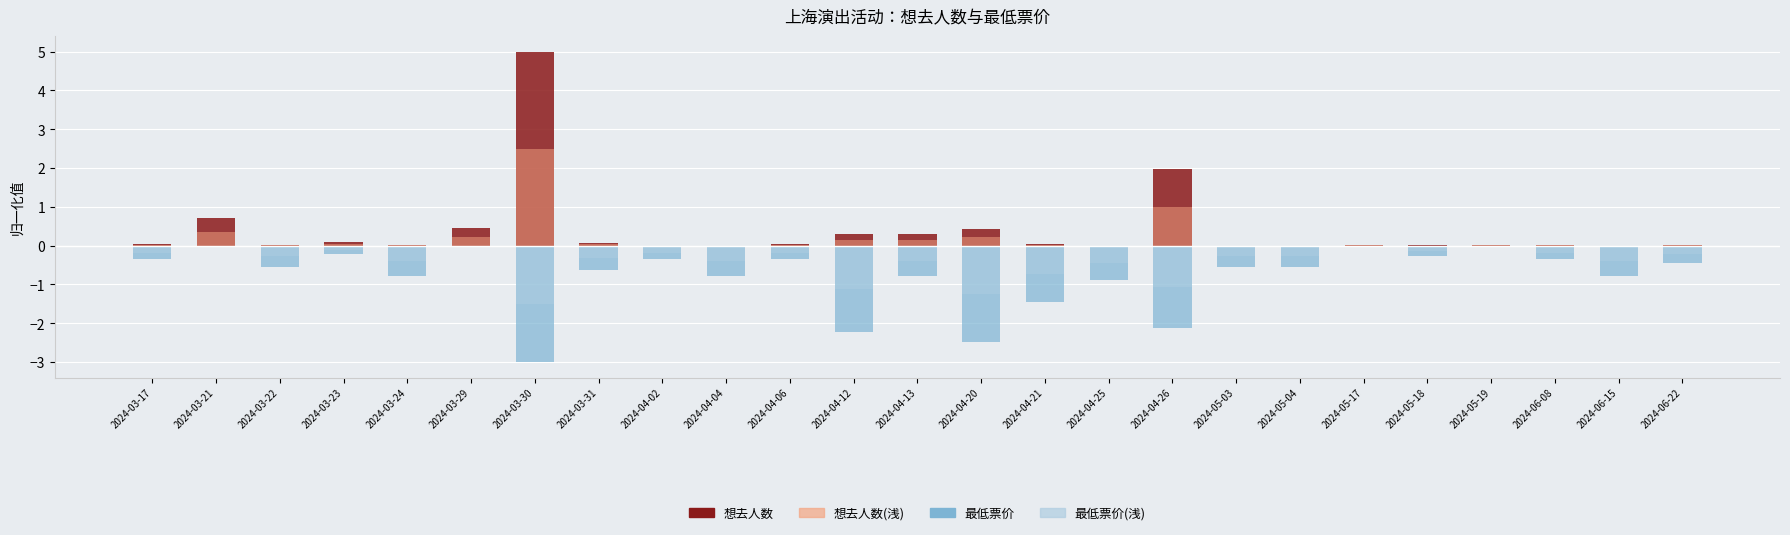

Where is 最低票价(浅) nearest to the value 0?

2024-03-21